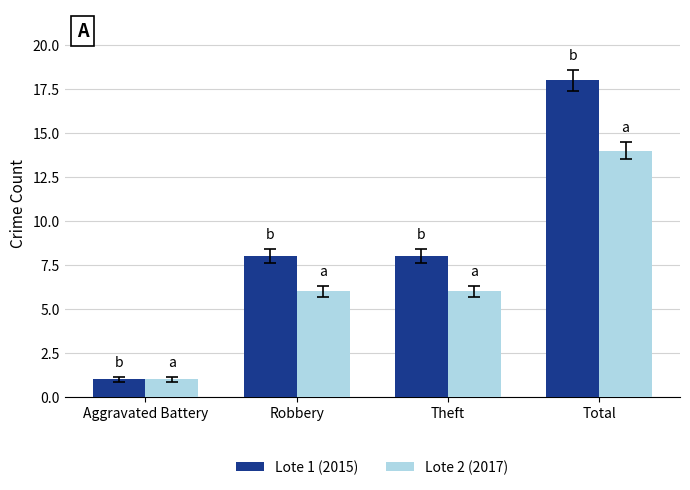

What is the difference between the Lote 1 (2015) values at Total and Theft?

10